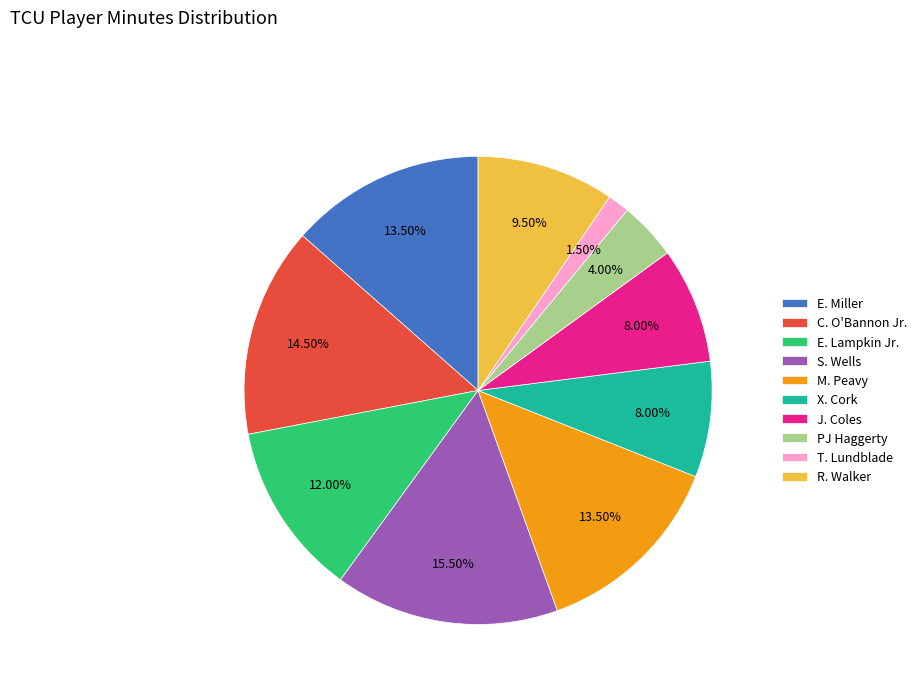

What is the ratio of the value at T. Lundblade to the value at R. Walker?

0.2